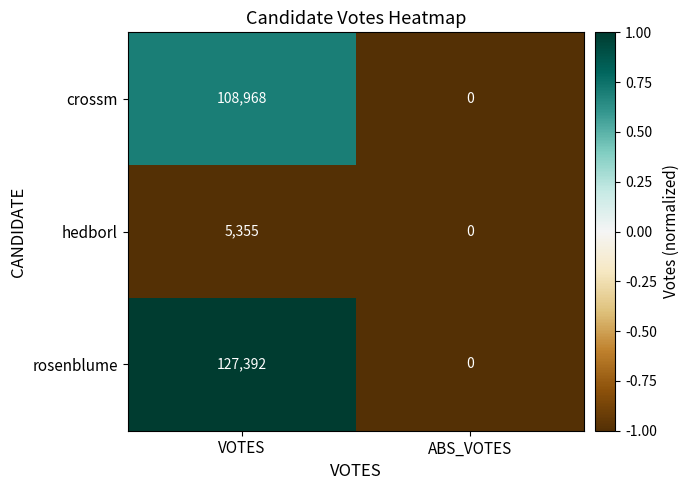

Rank the series at VOTES from highest to lowest value.

rosenblume, crossm, hedborl